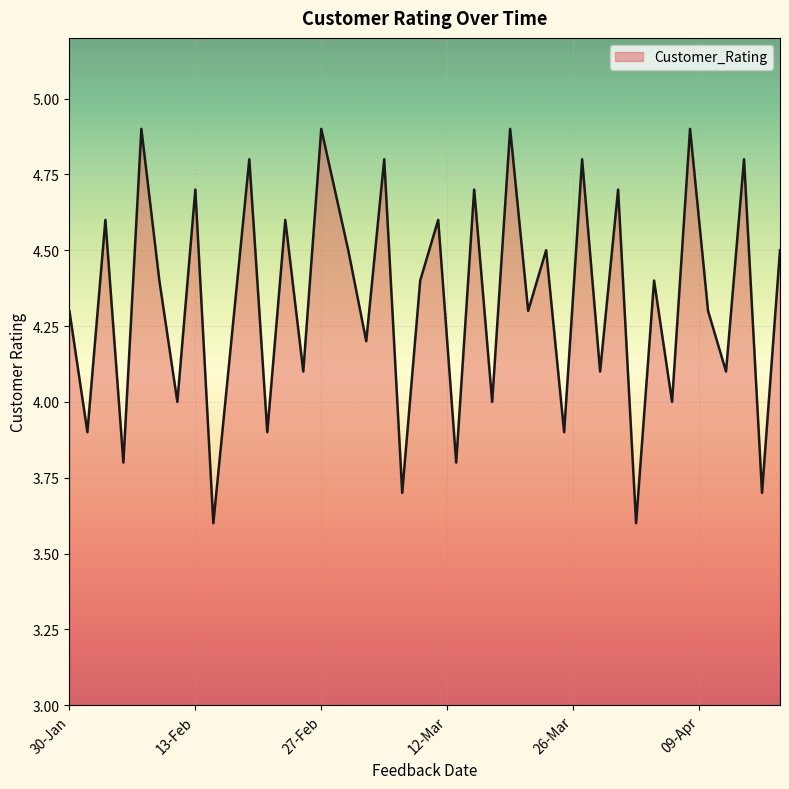

How many lines are shown in the chart?

1